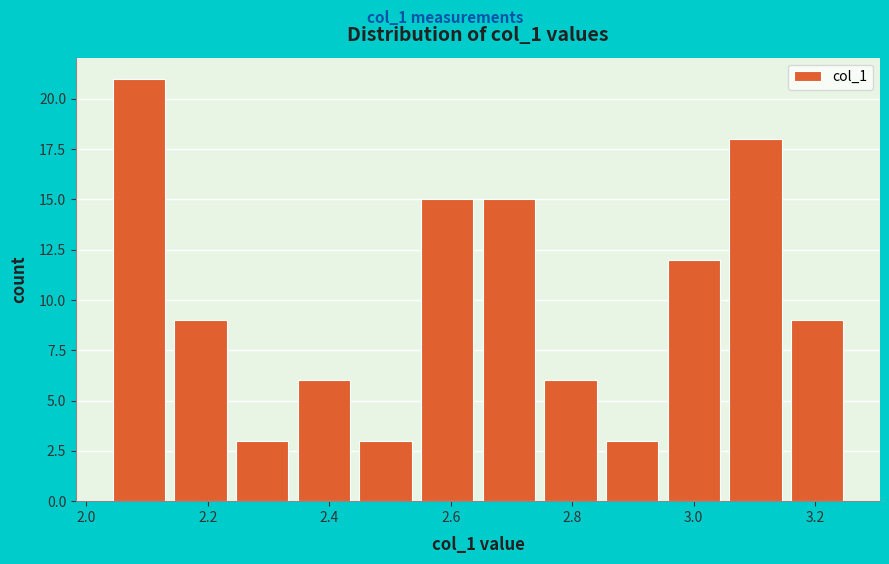

Reading left to right, transcribe this chart: for each bar, give the range it covers on the x-axis and its height. Neither the bar edges nor the heights are printed on the chart, so give them approximately, as read against the axes.

2.04 to 2.14: 21
2.14 to 2.24: 9
2.24 to 2.34: 3
2.34 to 2.44: 6
2.44 to 2.54: 3
2.54 to 2.64: 15
2.64 to 2.74: 15
2.74 to 2.84: 6
2.84 to 2.94: 3
2.94 to 3.06: 12
3.06 to 3.16: 18
3.16 to 3.26: 9